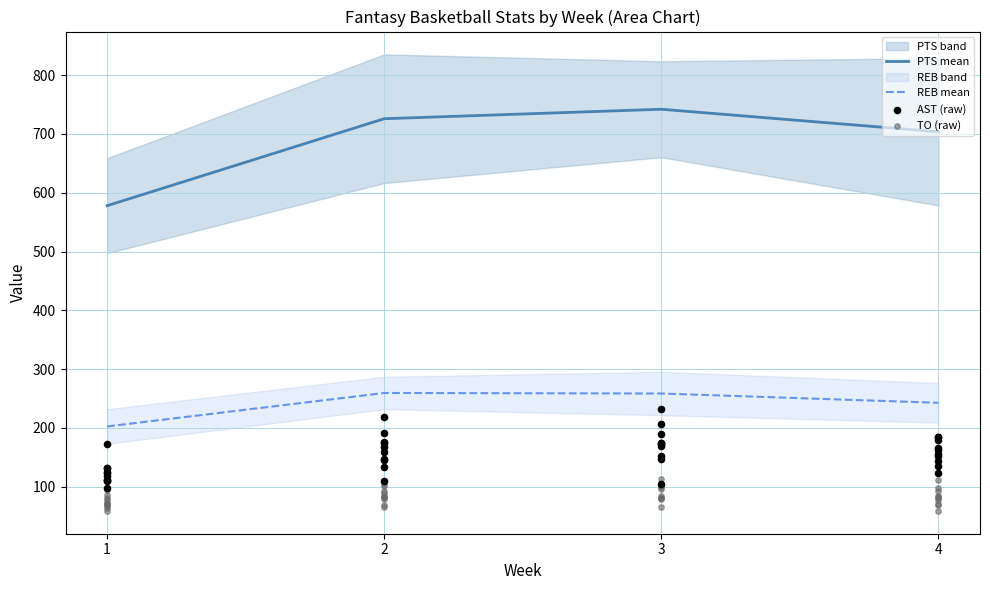

Which series contains the lowest Y value?

TO